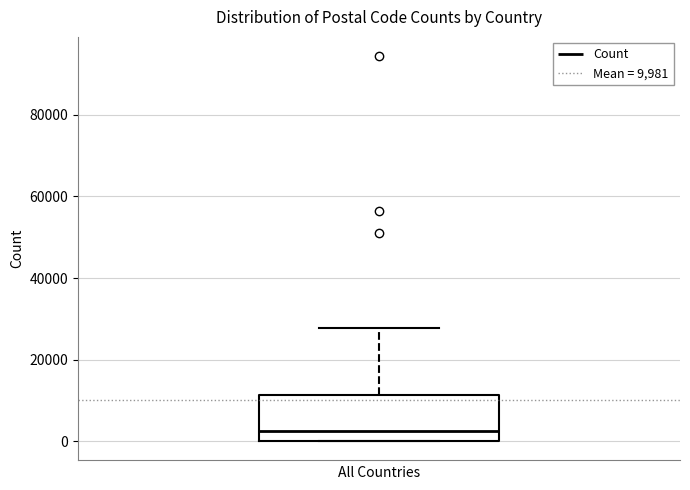

Where does the median line of the box sit on the y-axis? The values are not printed on the chart, so give them approximately, as read against the axis.

2000